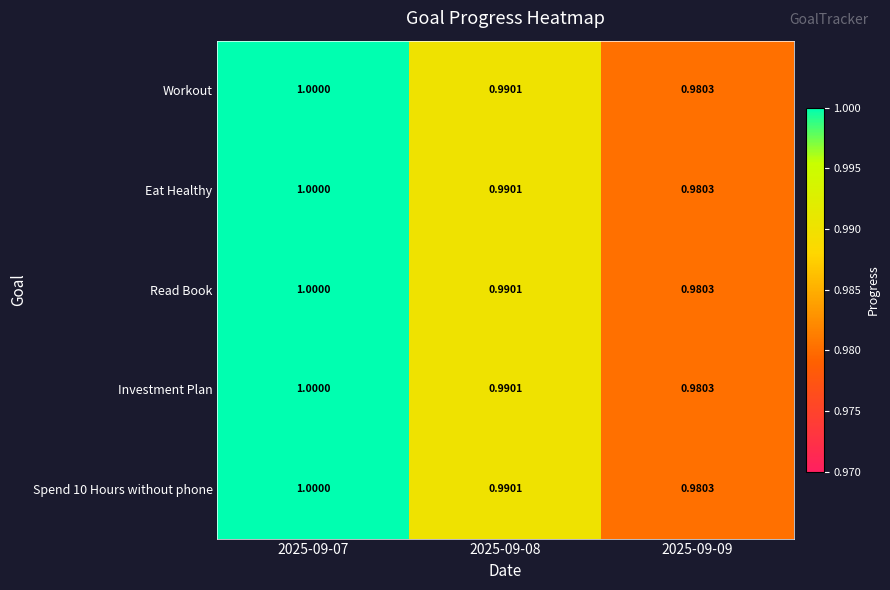

Is the value of Workout at 2025-09-08 greater than the value of Read Book at 2025-09-07?

No